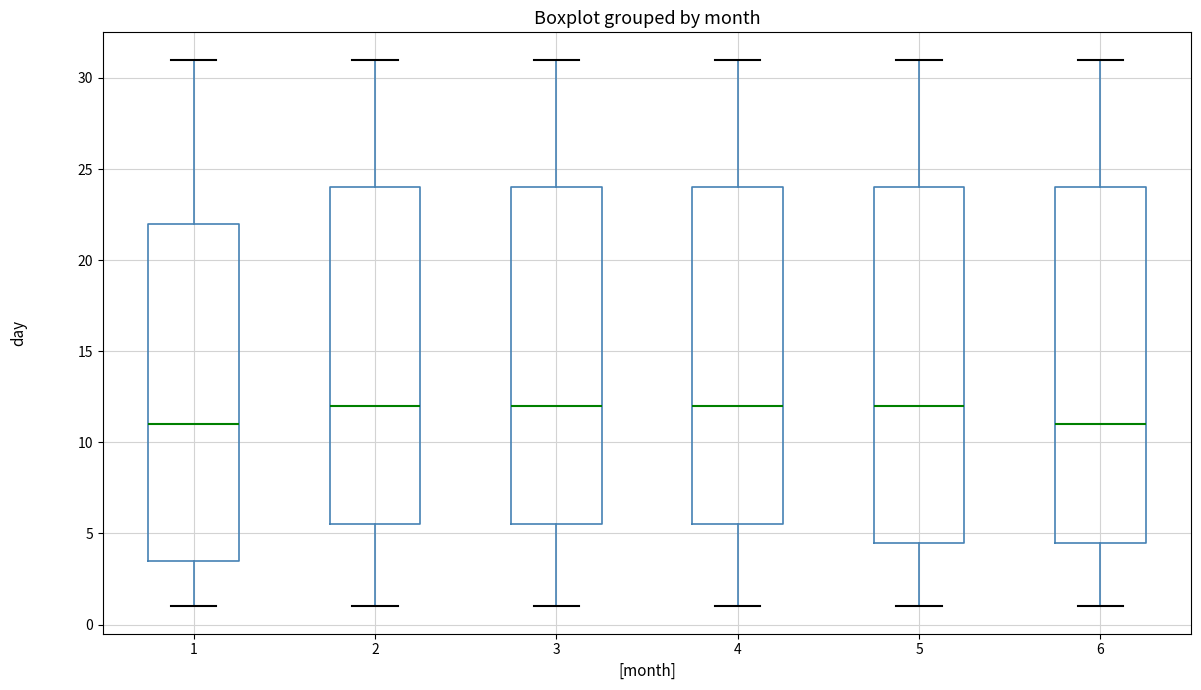

Reading left to right, read every box against the y-axis: the position of its median line, the range the box covers, and the ends of its whiskers. The values are not printed on the chart, so give them approximately, as read against the axis.

1: median 11.0, box 3.5 to 22.0, whiskers 1.0 to 31.0
2: median 12.0, box 5.5 to 24.0, whiskers 1.0 to 31.0
3: median 12.0, box 5.5 to 24.0, whiskers 1.0 to 31.0
4: median 12.0, box 5.5 to 24.0, whiskers 1.0 to 31.0
5: median 12.0, box 4.5 to 24.0, whiskers 1.0 to 31.0
6: median 11.0, box 4.5 to 24.0, whiskers 1.0 to 31.0